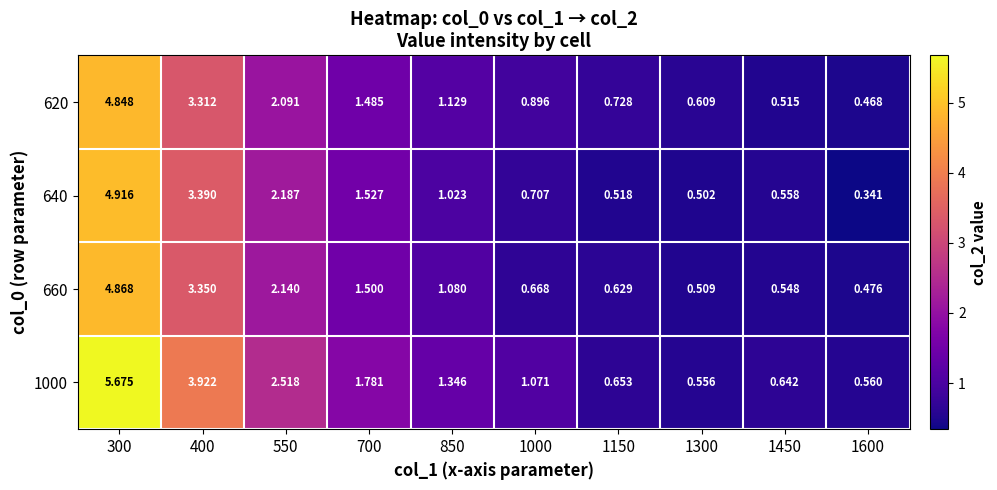

Is the value of 660 at 550 greater than the value of 640 at 1300?

Yes